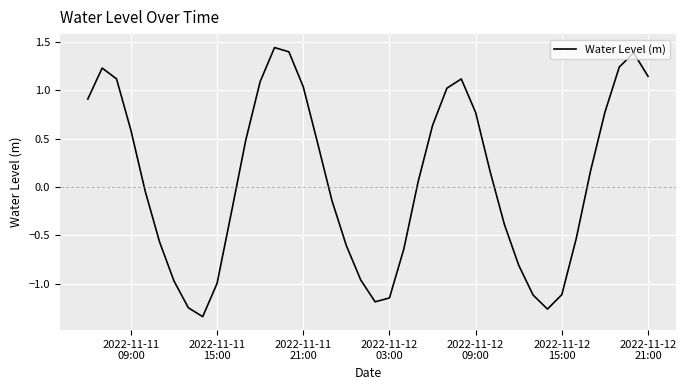

What is the difference between the maximum and minimum values?

2.8